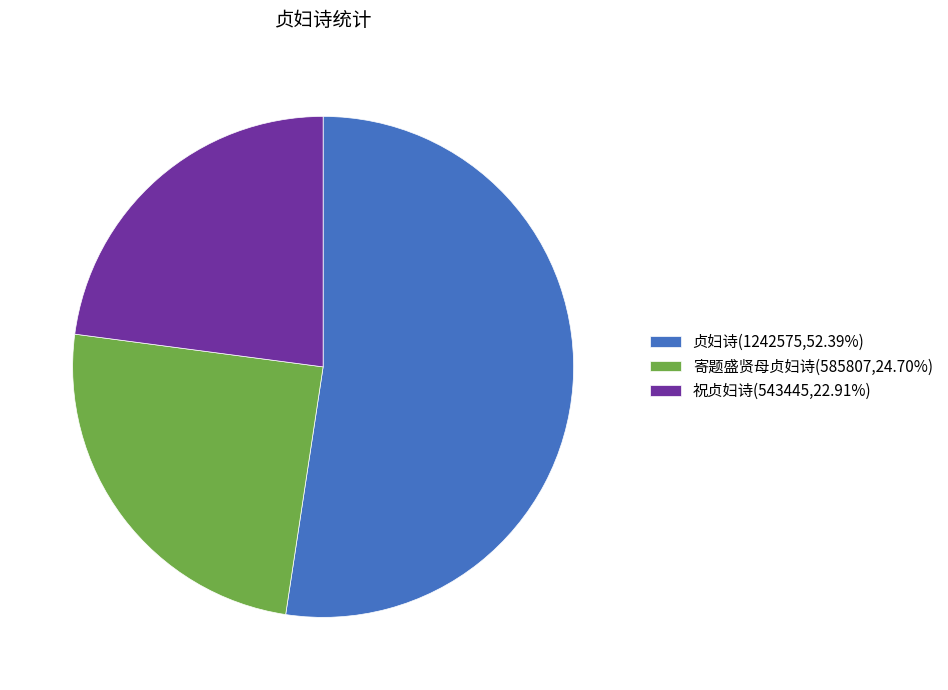

What is the largest slice in the pie chart?

贞妇诗